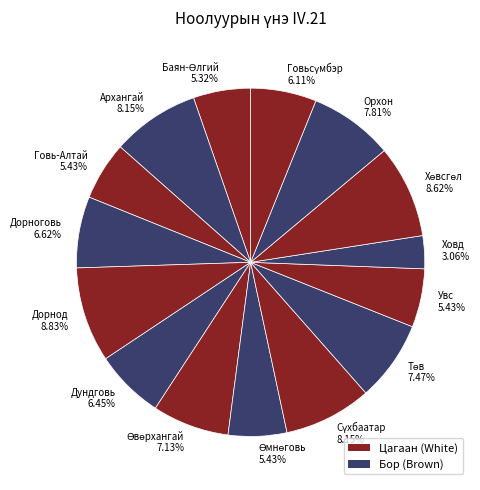

Is there any slice that represents more than half of the pie?

No